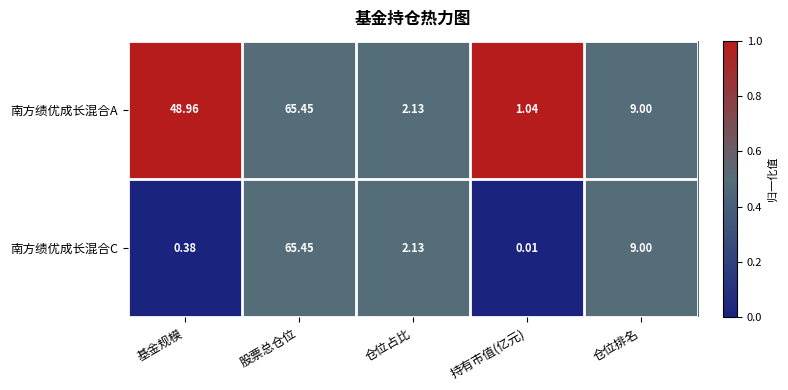

At which label is 南方绩优成长混合C closest to 32?

仓位排名